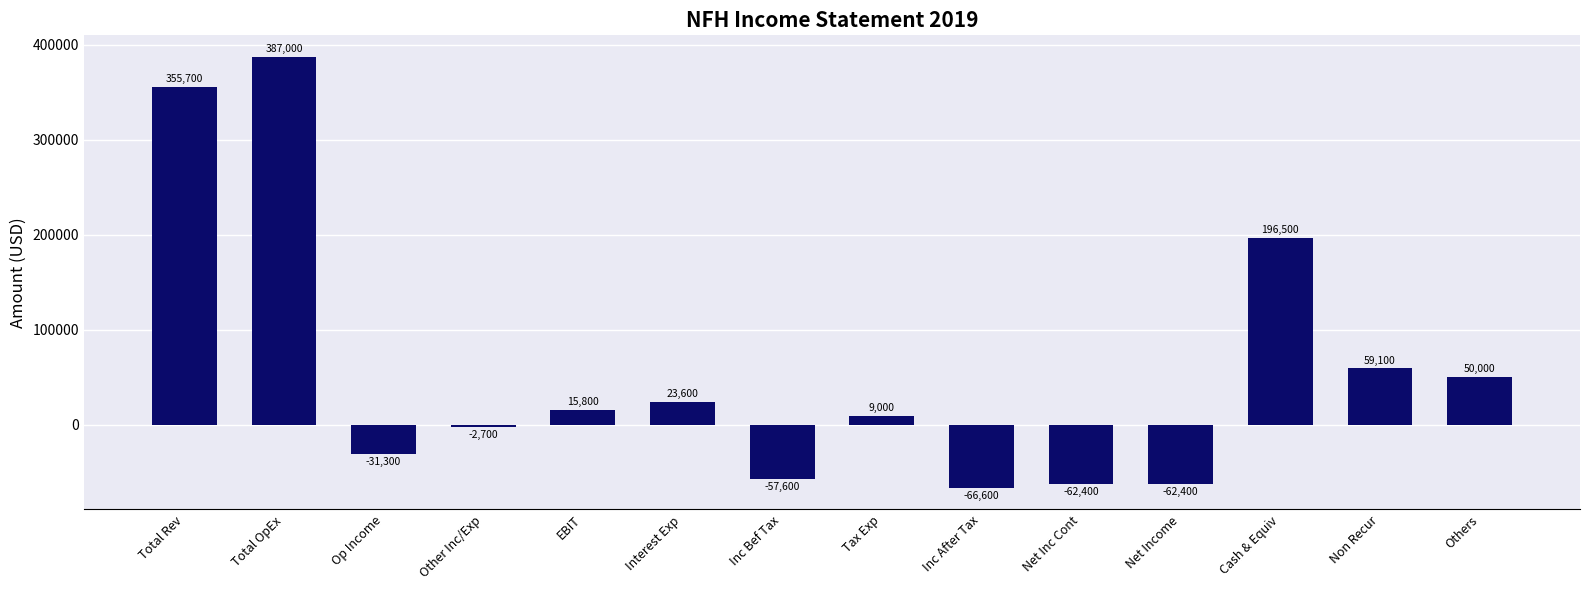

Is it true that the value at Op Income is -7228?

False